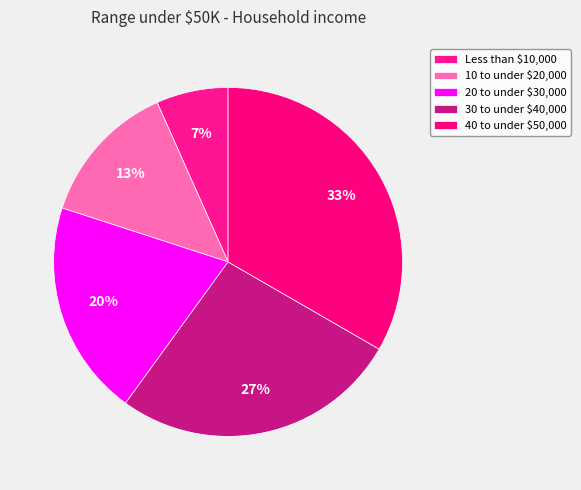

To the nearest percent, what is the difference between the 10 to under $20,000 and 40 to under $50,000 slice percentages?

20%